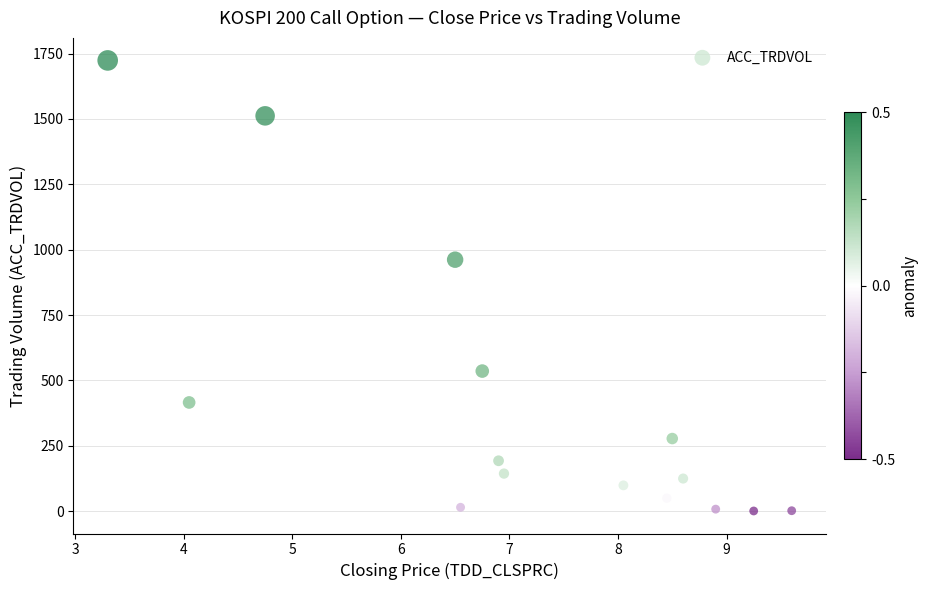

What is the range of Y values (max minus min)?

1723